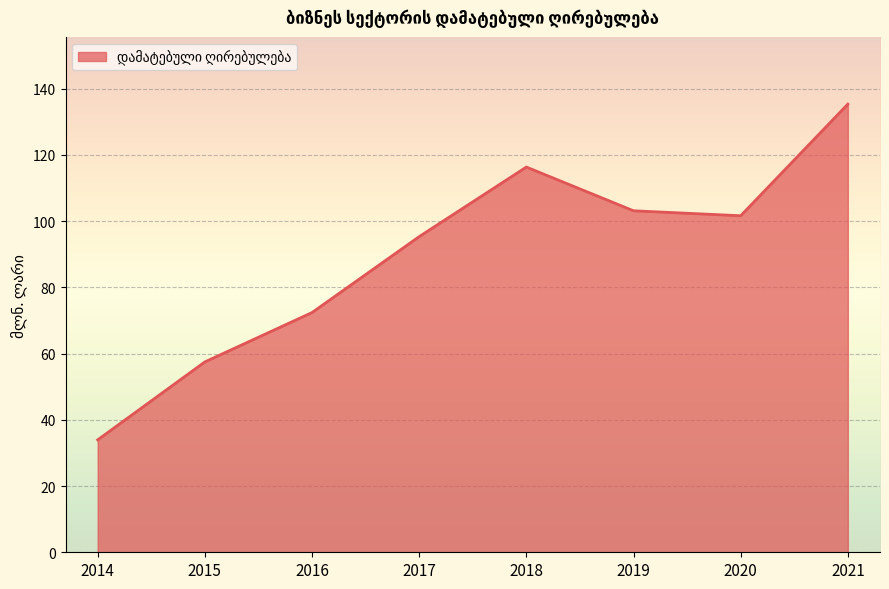

Reading right to left, what are all the values shown in this chart?

135.3	101.6	103.1	116.3	95.3	72.4	57.5	33.9